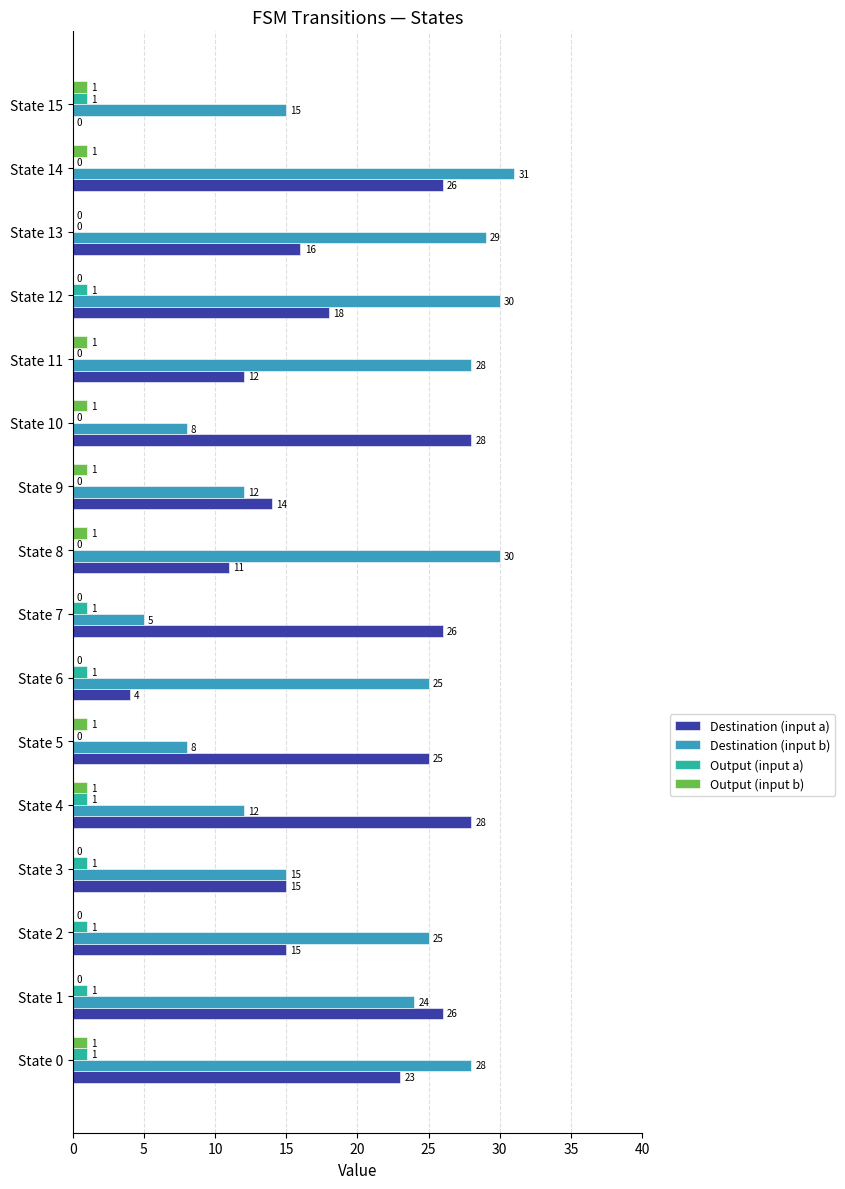

Which series has the largest total across all categories?

Destination (input b)